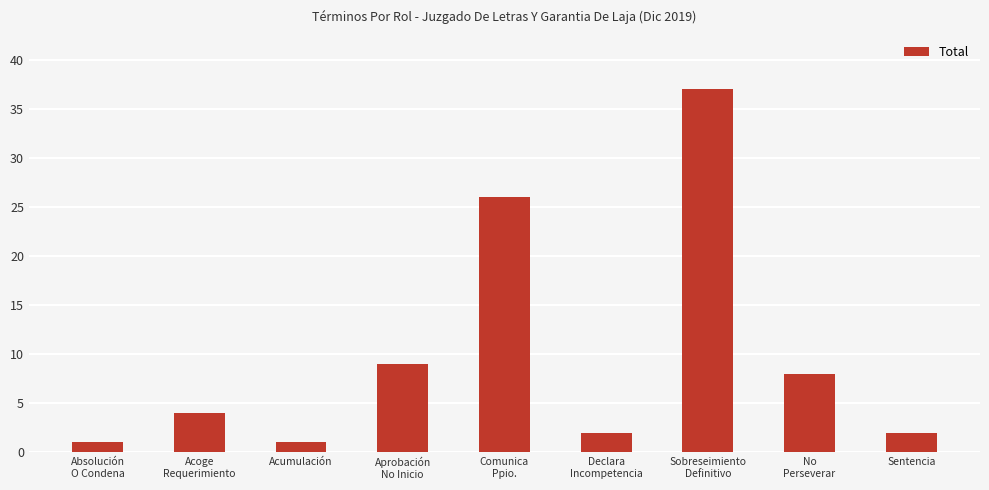

How many values are below 4?

4